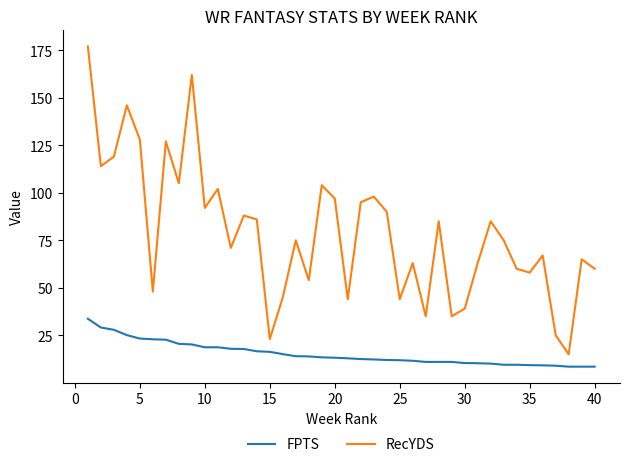

Which series has the widest spread of values?

RecYDS